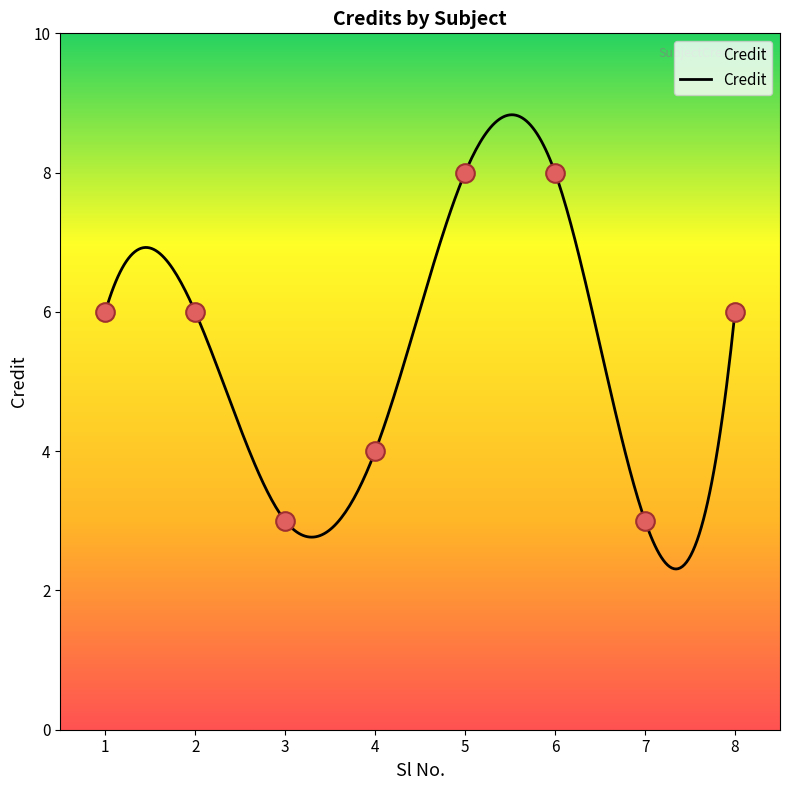

What is the ratio of the value at 5 to the value at 4?

2.0